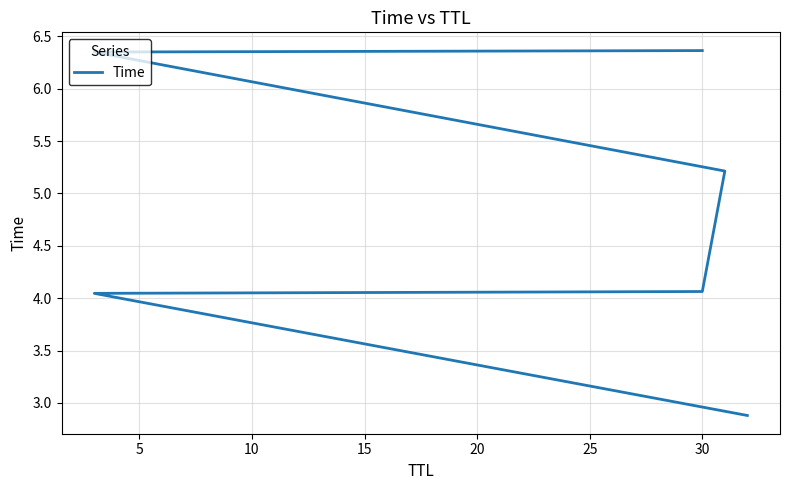

How many series are shown in this chart?

1